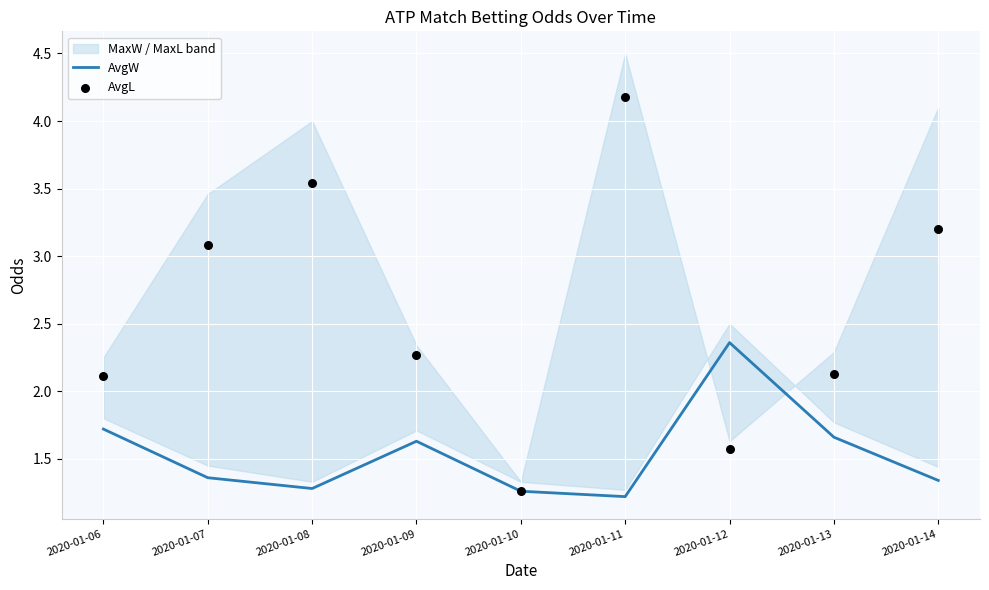

What is the total value across all series at 2020-01-10?

2.5